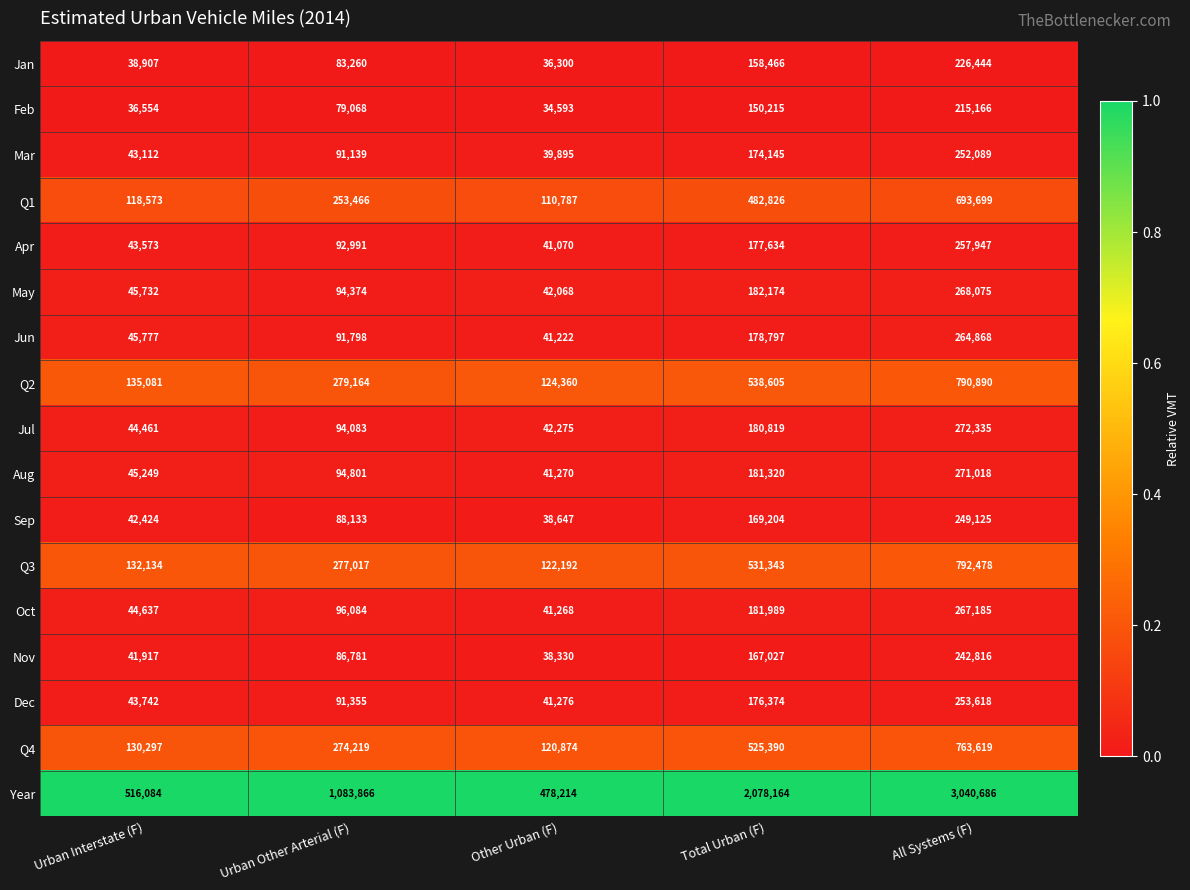

What is the spread (max minus min) of values at All Systems (F)?

2825520